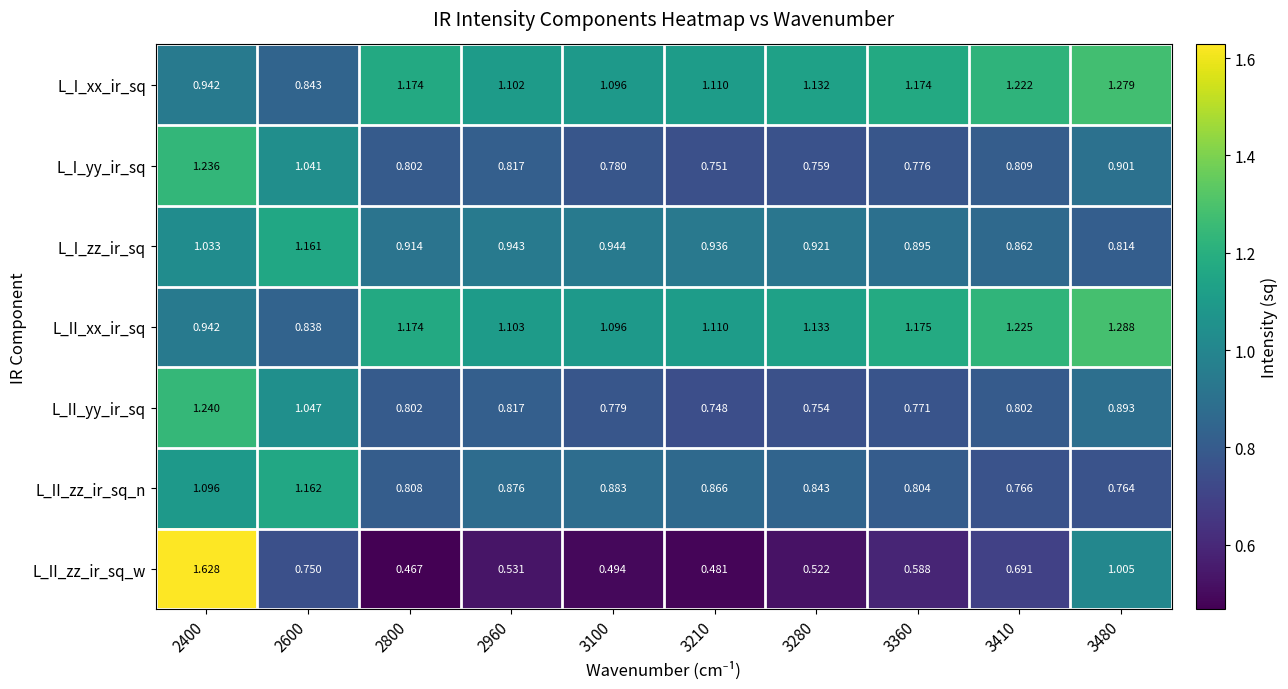

Rank the series by their maximum value, from highest to lowest.

L_II_zz_ir_sq_w, L_II_xx_ir_sq, L_I_xx_ir_sq, L_II_yy_ir_sq, L_I_yy_ir_sq, L_II_zz_ir_sq_n, L_I_zz_ir_sq